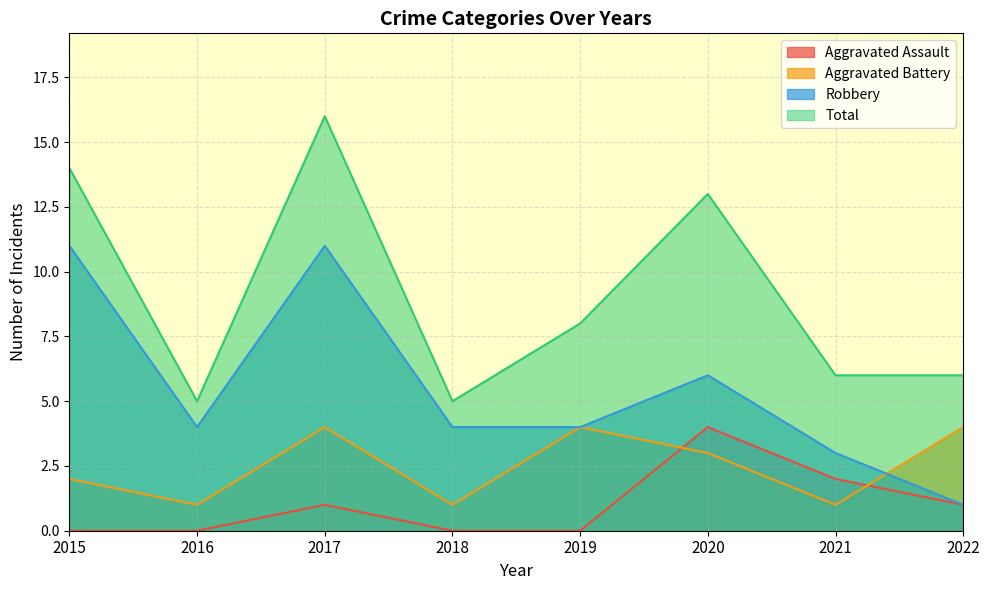

Between 2021 and 2018, which is larger?

2021